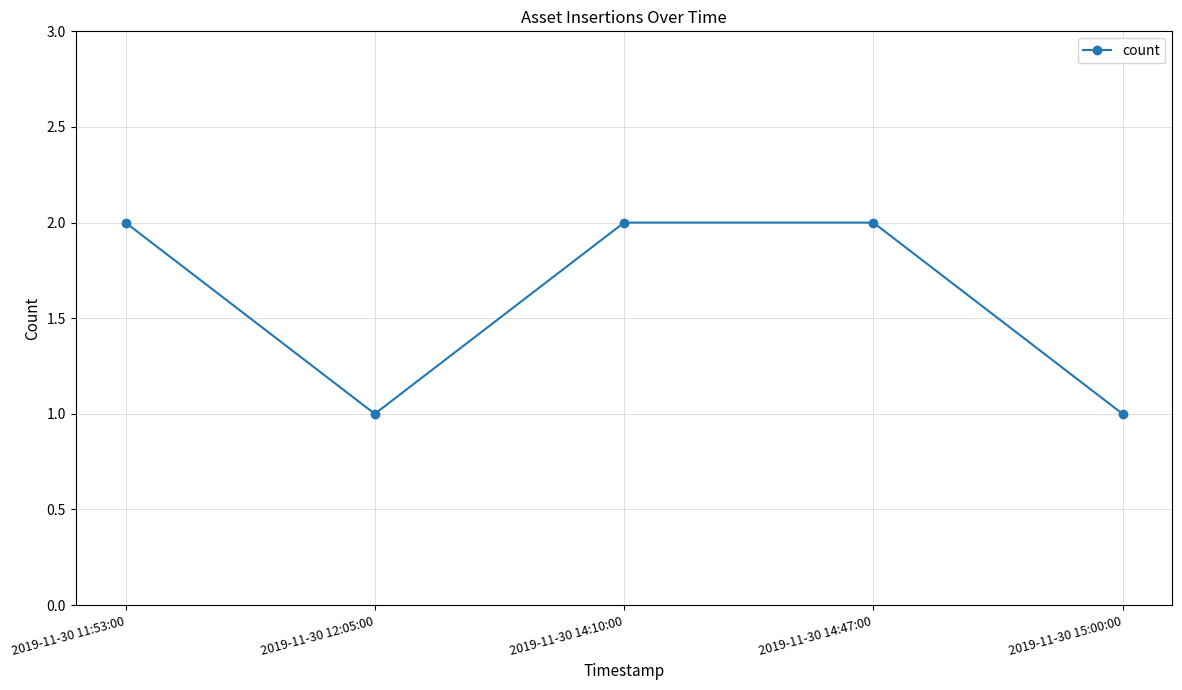

Where is the first local minimum?

2019-11-30 12:05:00